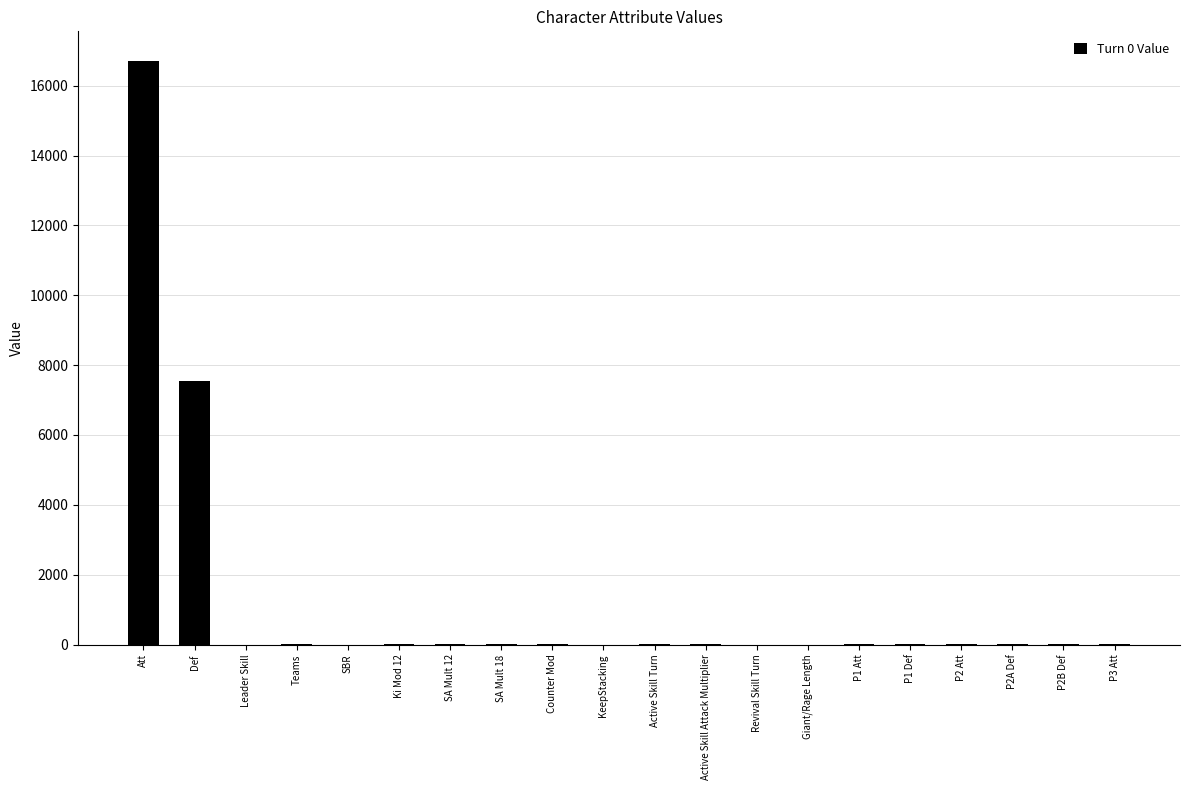

At which category does the chart reach its peak across all series?

Att